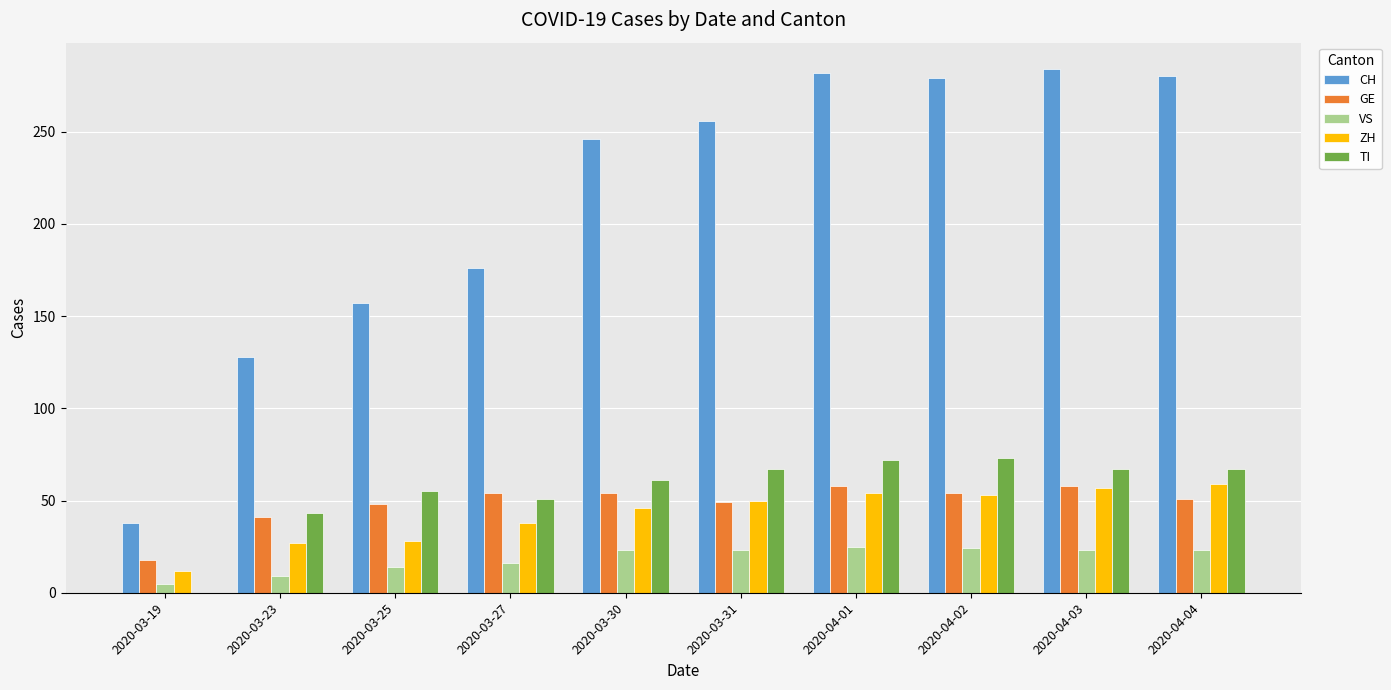

What is the sum of the ZH values at 2020-03-25 and 2020-04-03?

85